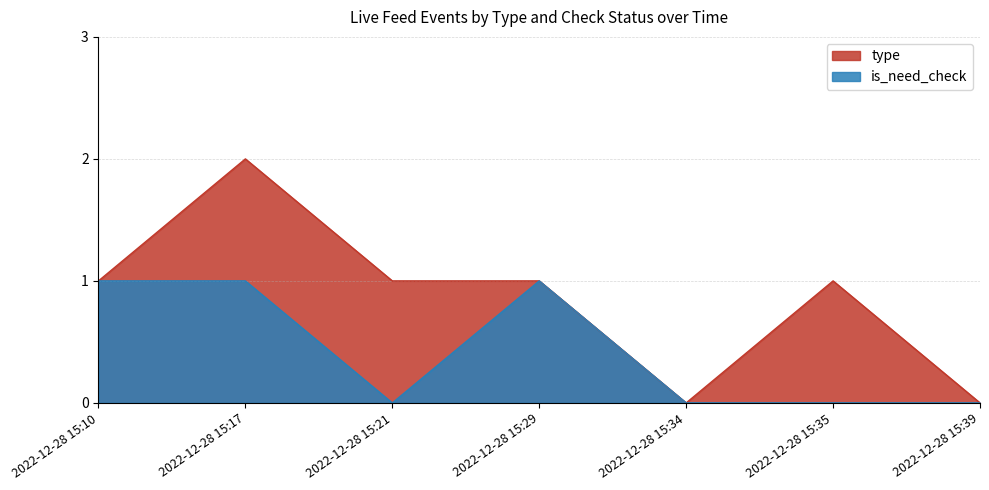

How many series are shown in this chart?

2